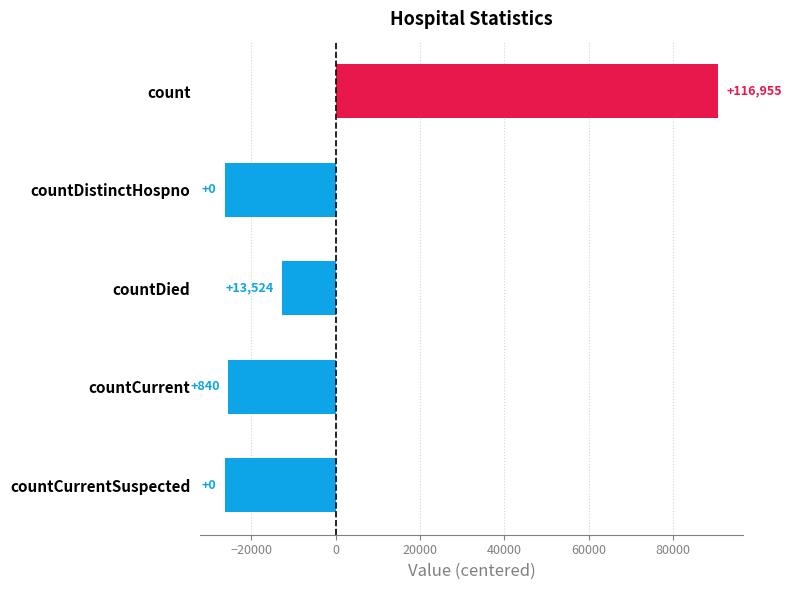

What is the greatest value displayed?

90691.2